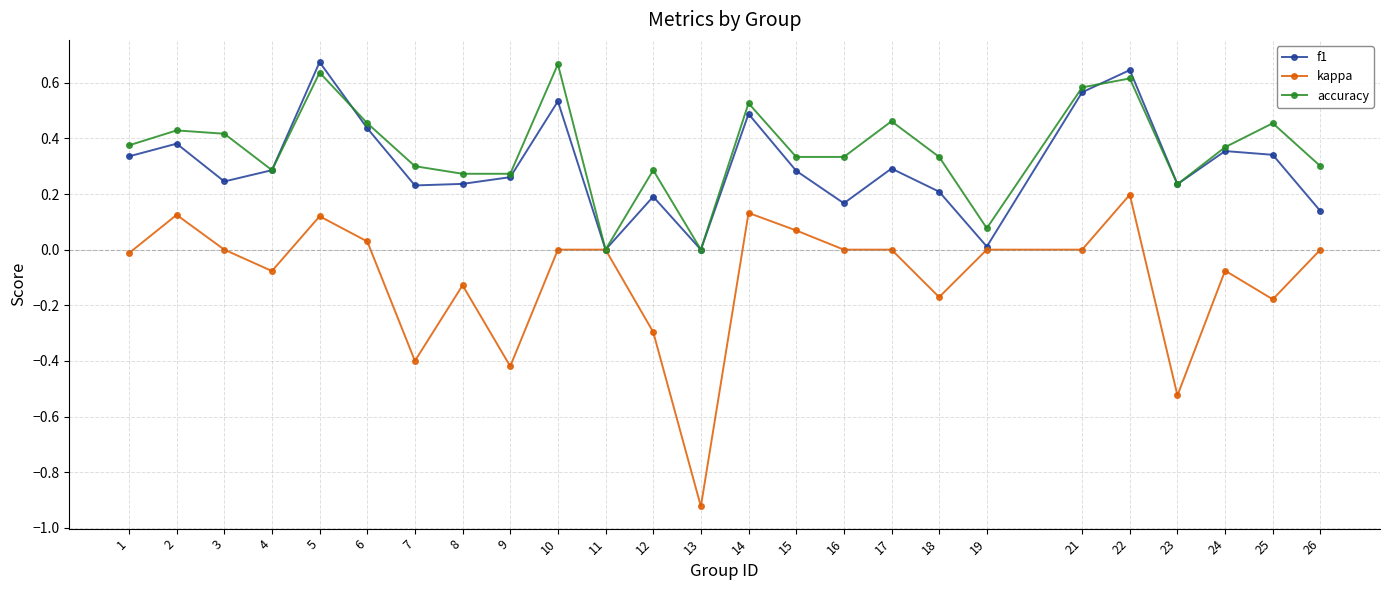

The kappa series shows 0.0 at 11. True or false?

True